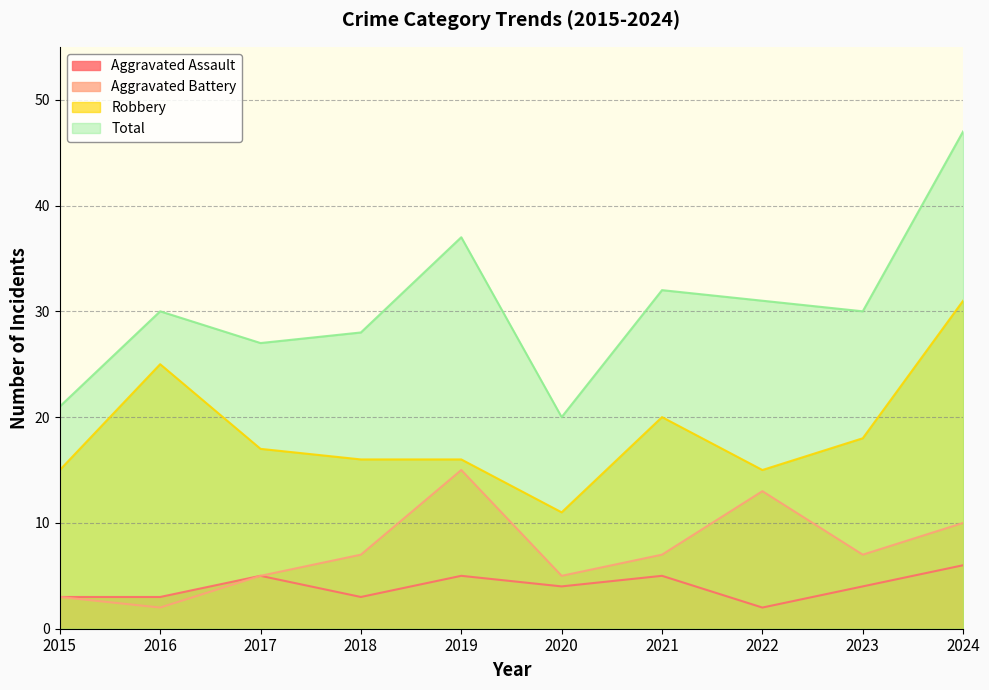

What is the average value of the Robbery series?

18